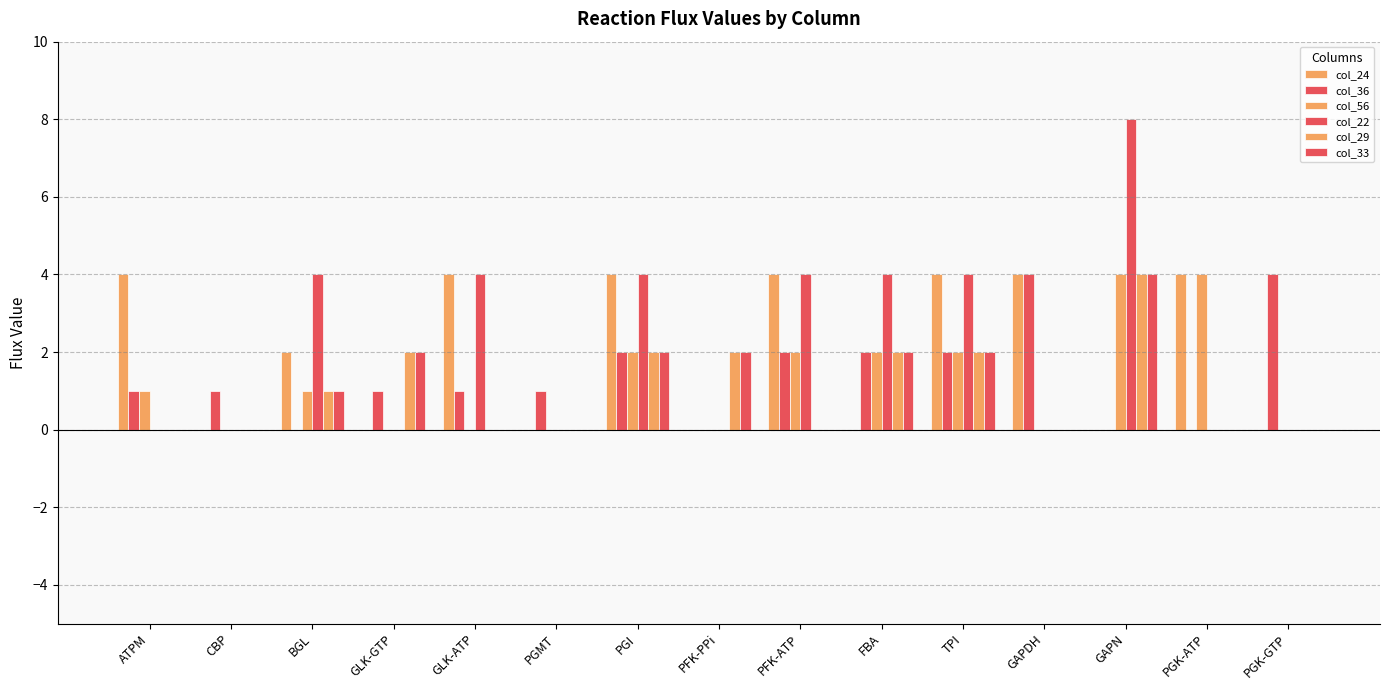

What is the spread (max minus min) of values at PGK-GTP?

4